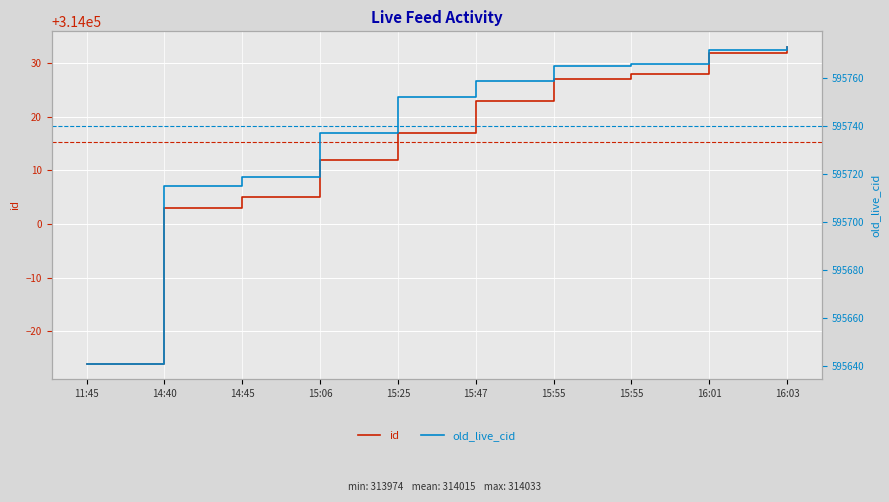

At which label is old_live_cid closest to 595707?

14:40